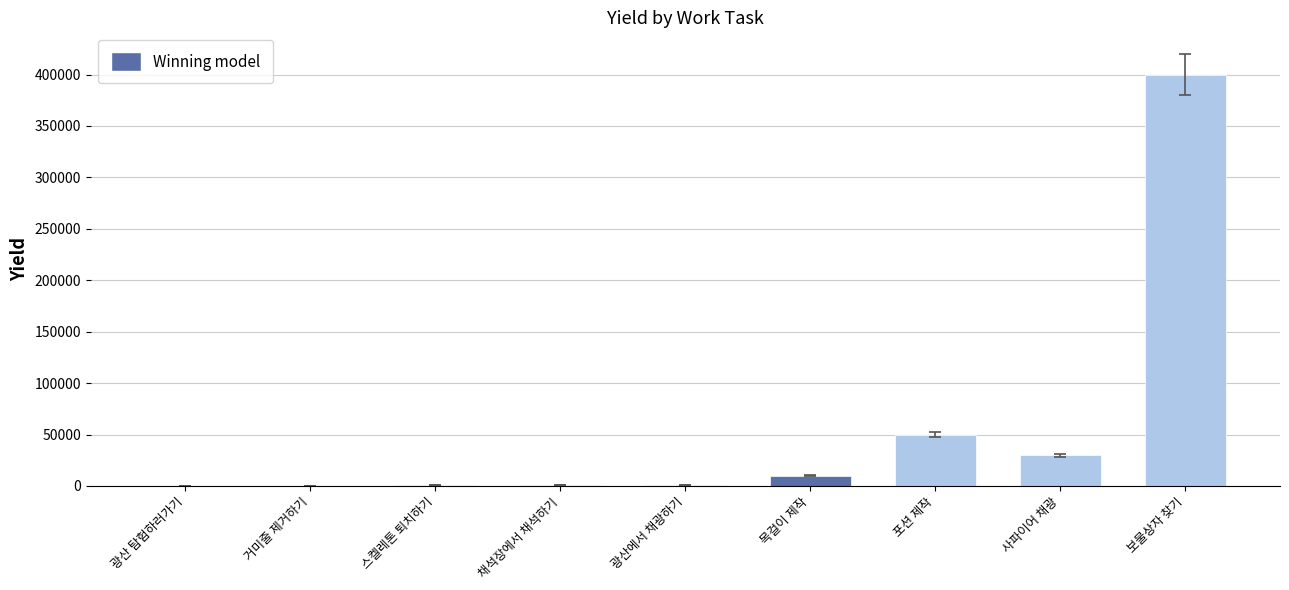

Count the number of categories in the chart.

9